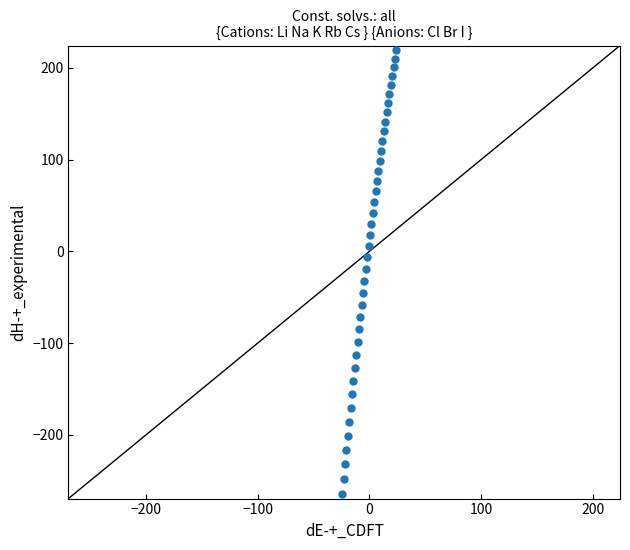

What is the range of X values (max minus min)?

48.3